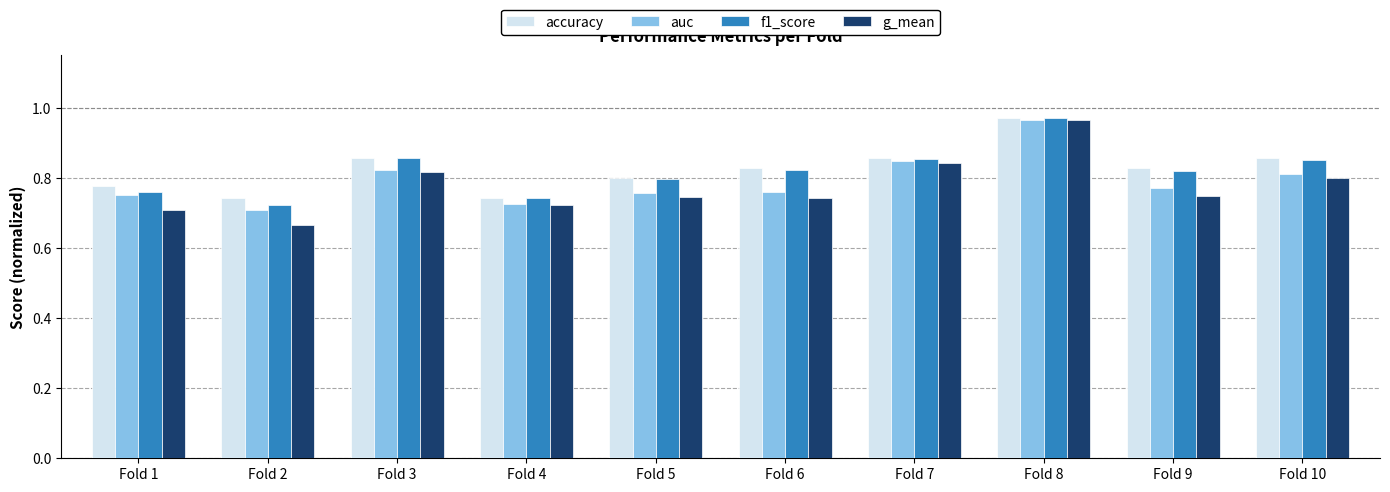

The accuracy series shows 0.8 at Fold 6. True or false?

True